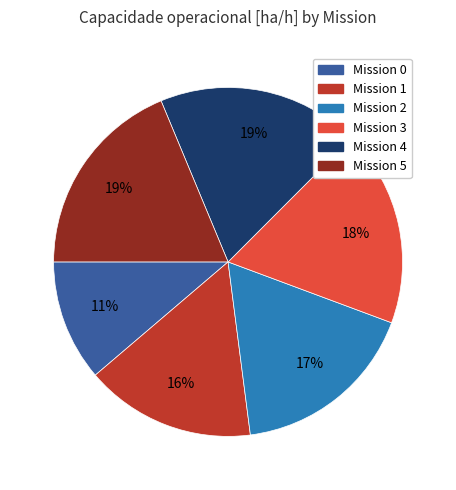

Is there any slice that represents more than half of the pie?

No